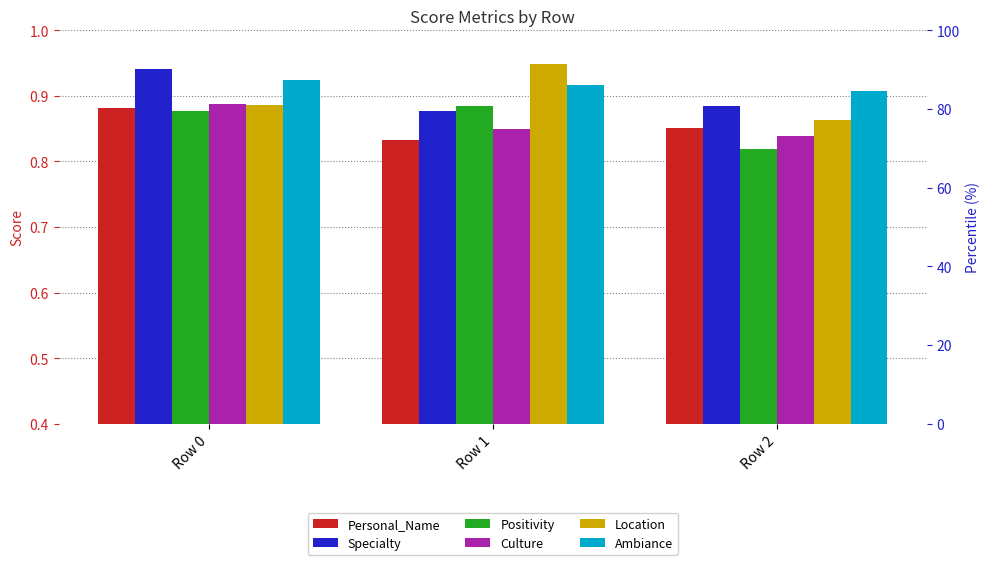

Which has a higher value, Row 0 or Row 1?

Row 0